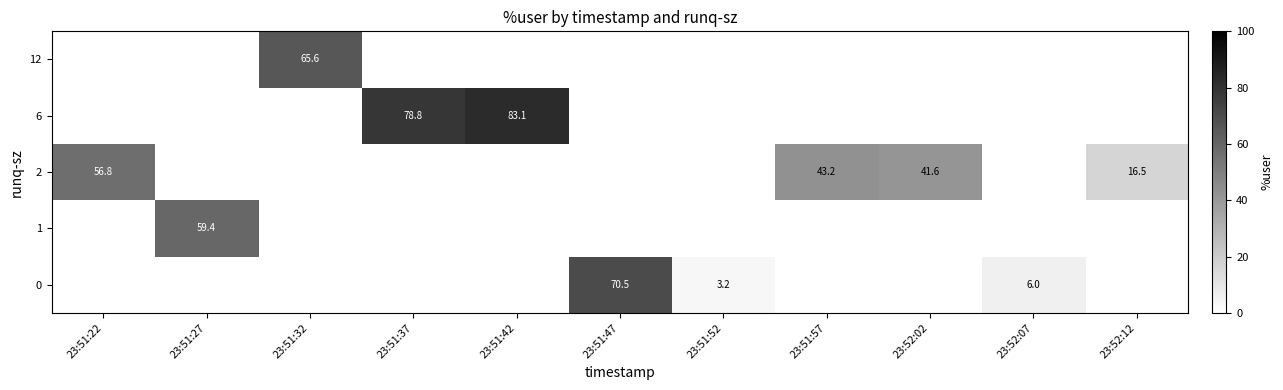

The value of row_1 at 23:52:02 is 0.0. True or false?

True